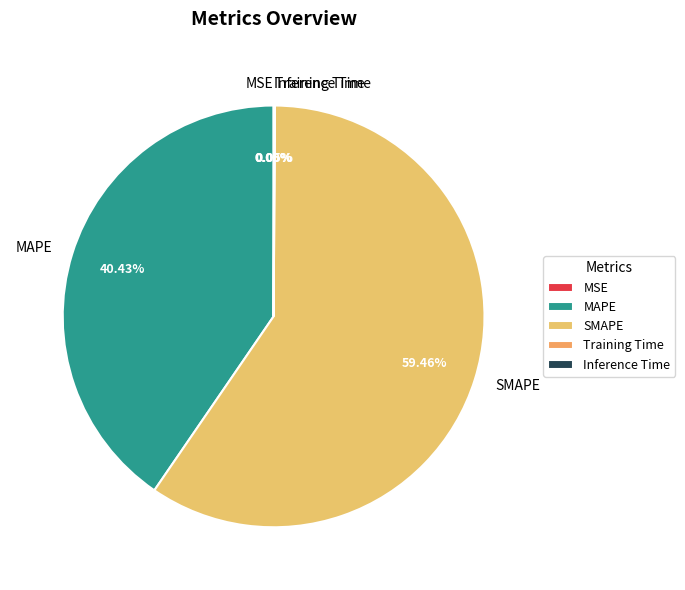

To the nearest percent, what is the difference between the largest and smallest slice percentages?

59%